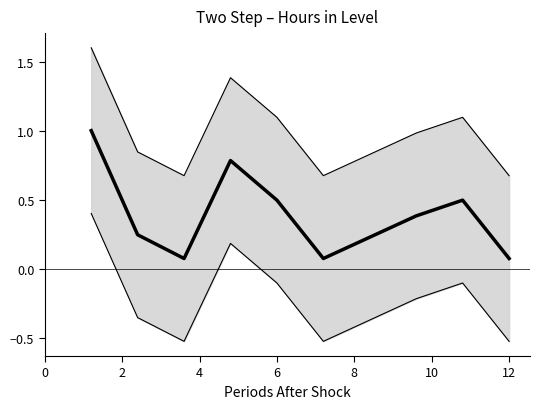

What is the average value?

0.4